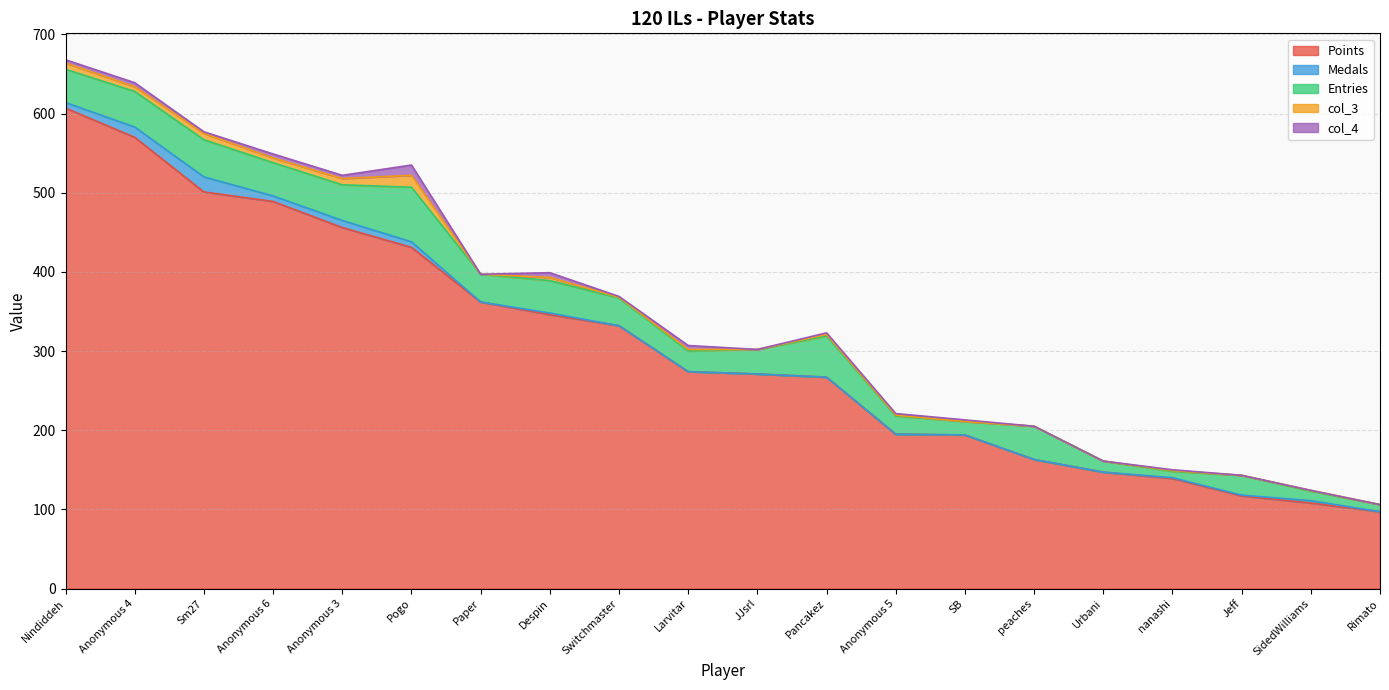

The value of Medals at Rimato is 0. True or false?

True